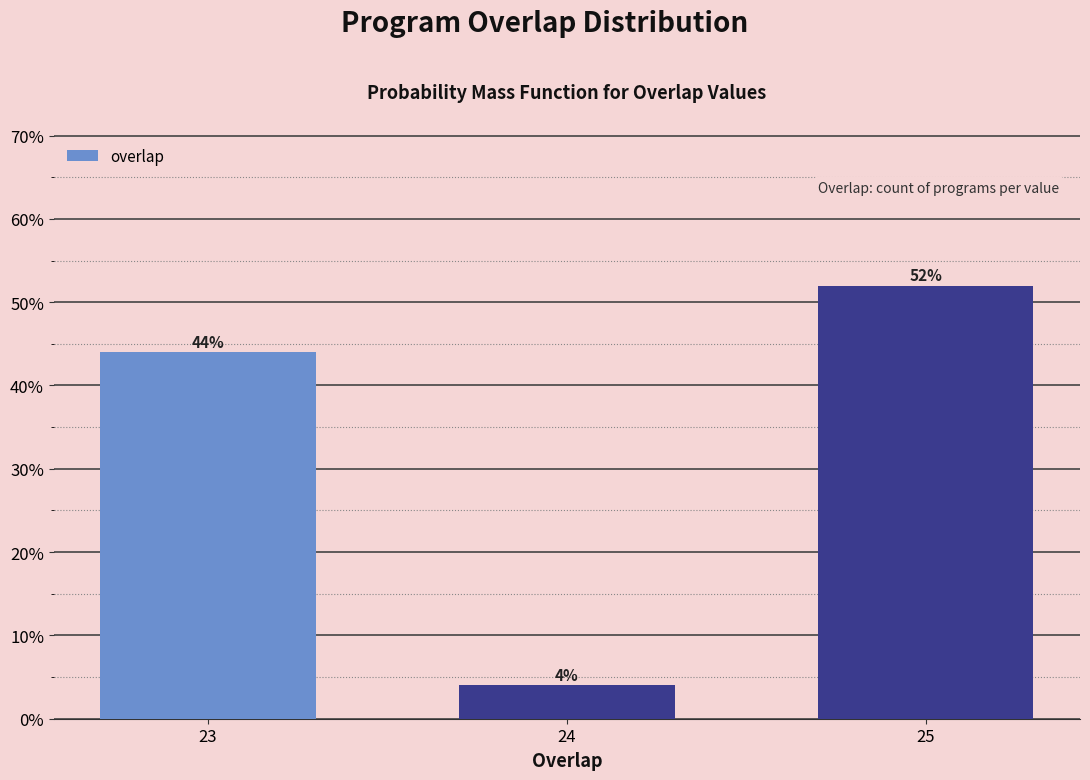

Does the chart contain any negative values?

No